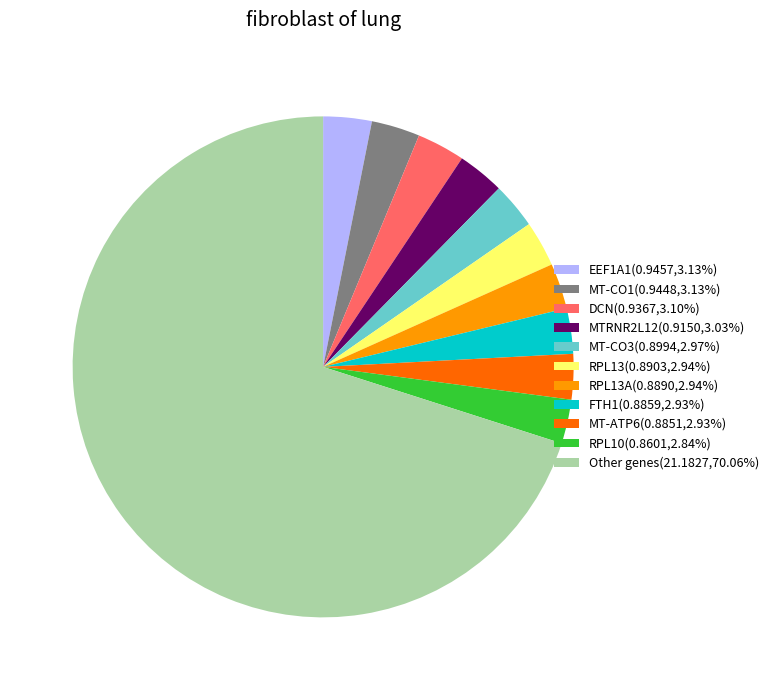

What is the ratio of the value at RPL13A(0.8890,2.94%) to the value at RPL10(0.8601,2.84%)?

1.0